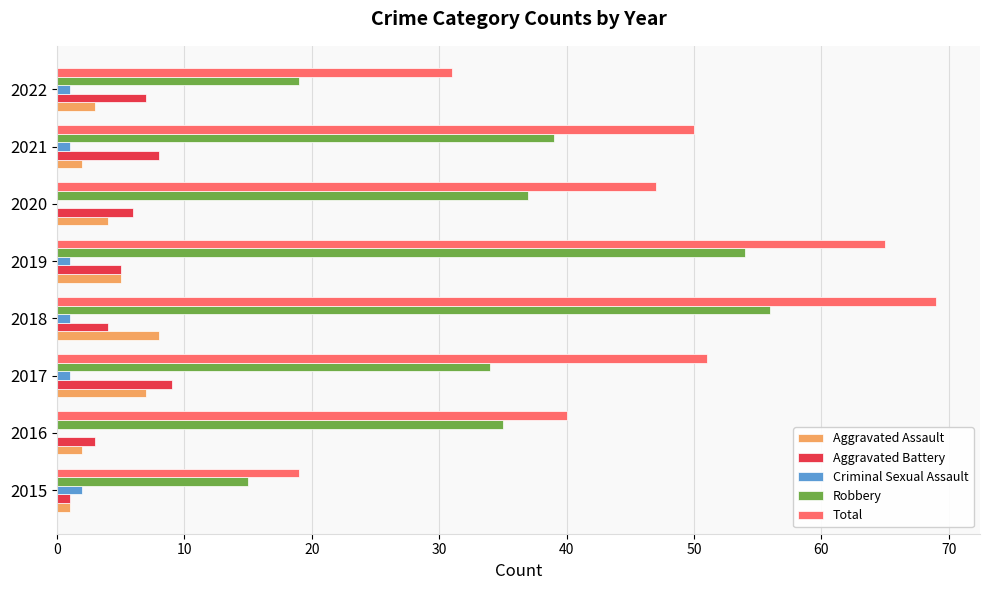

Where is Aggravated Assault nearest to the value 4?

2020